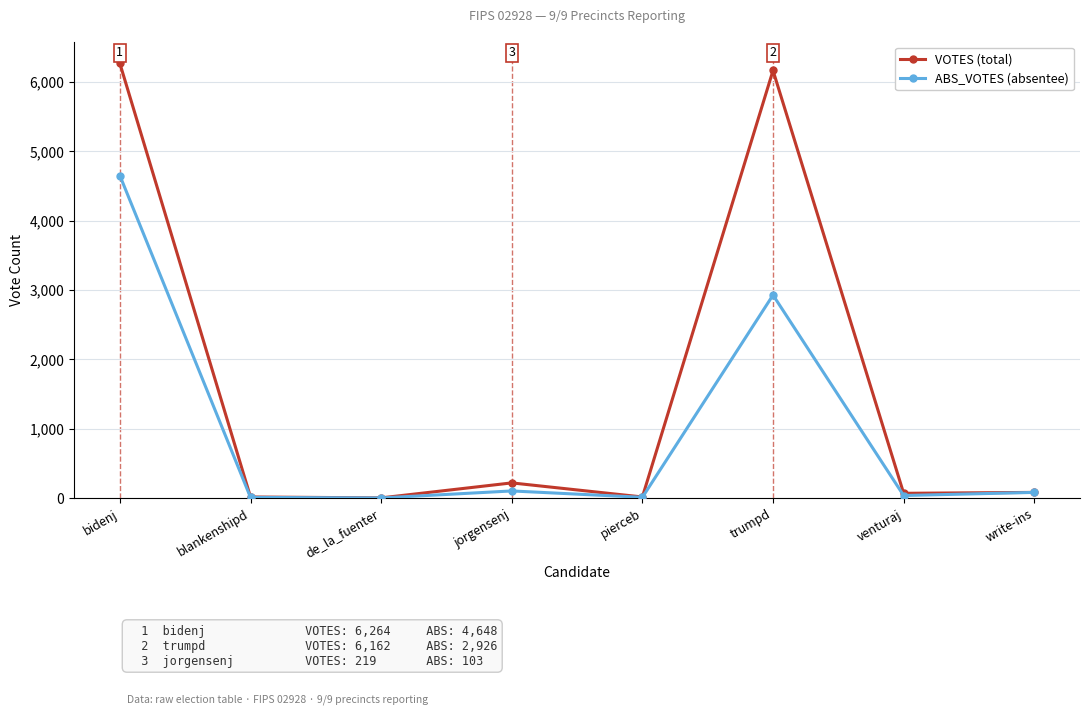

Which series has the largest total across all categories?

VOTES (total)